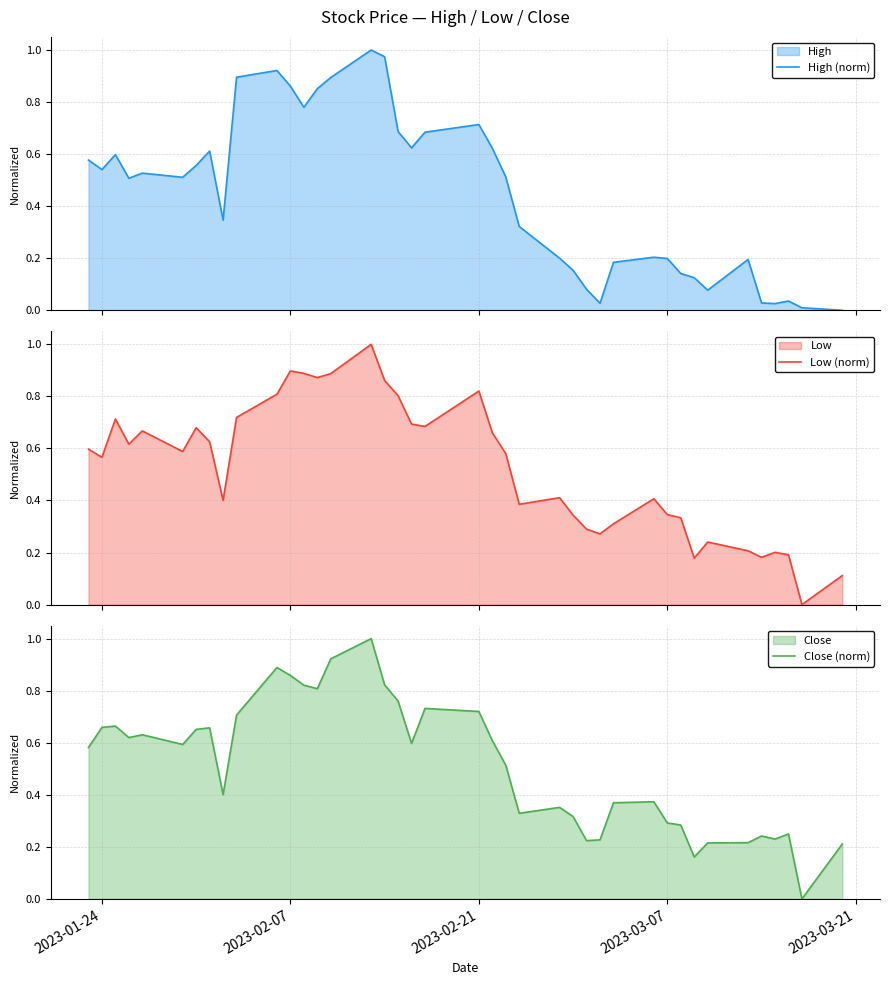

What is the maximum value for Low (norm)?

1.0